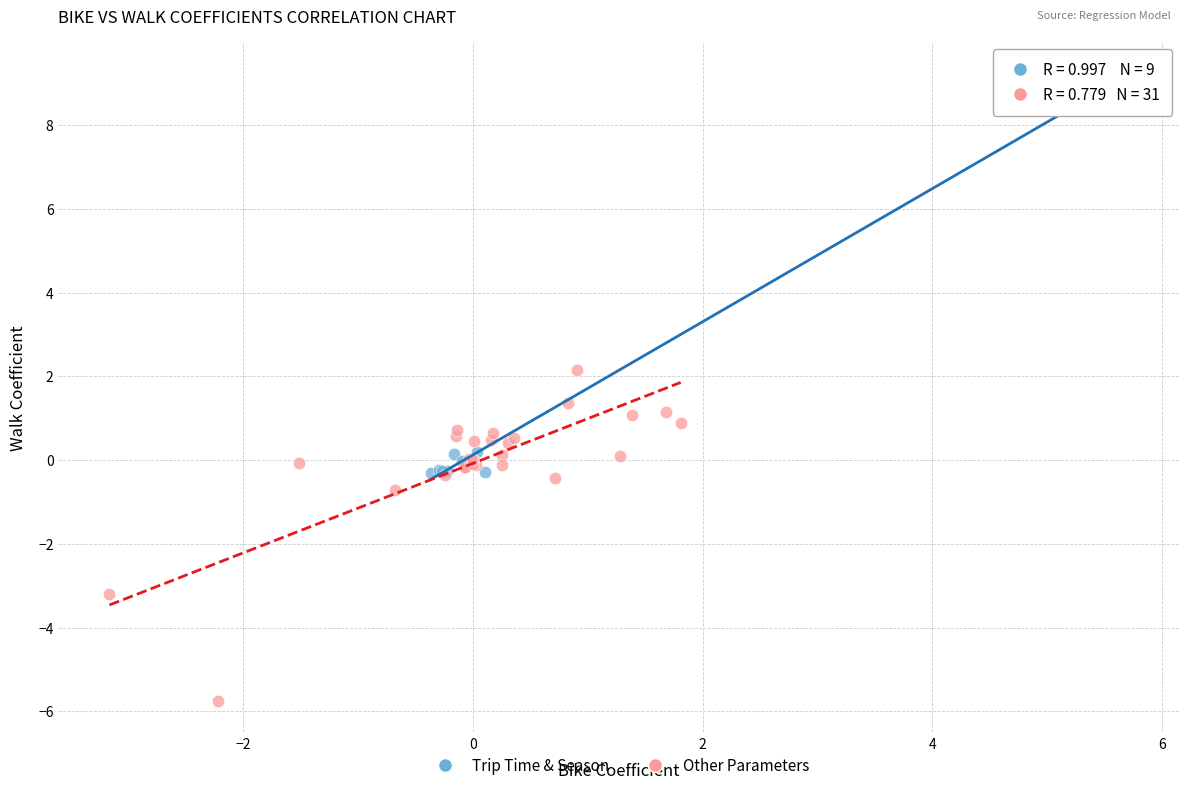

Which series has the largest Y range (max minus min)?

Trip Time & Season